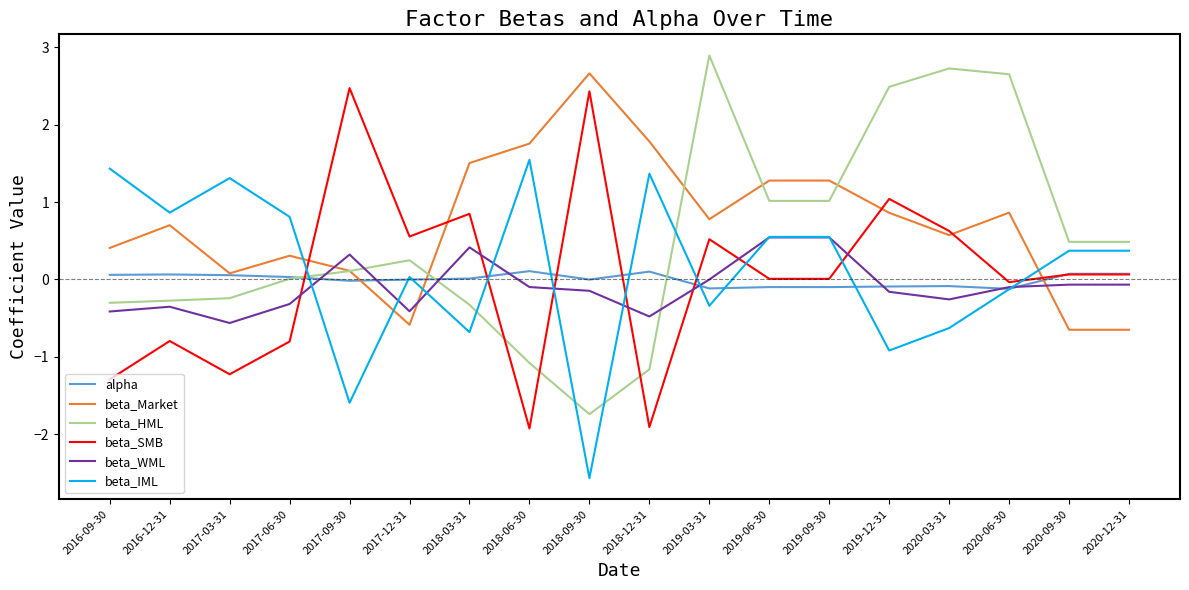

Does the chart display data point markers on the line(s)?

No